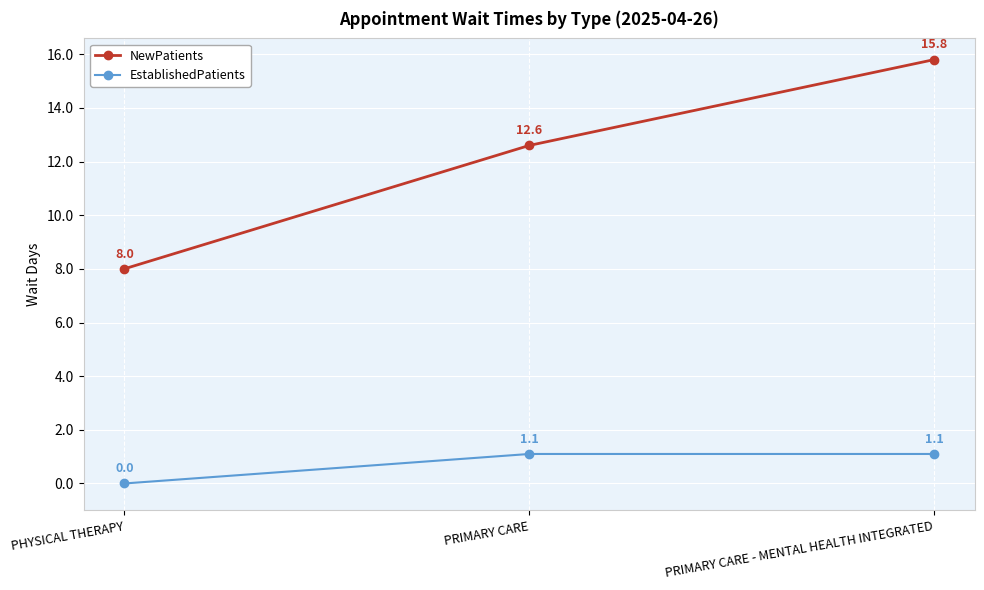

Does the chart display data point markers on the line(s)?

Yes